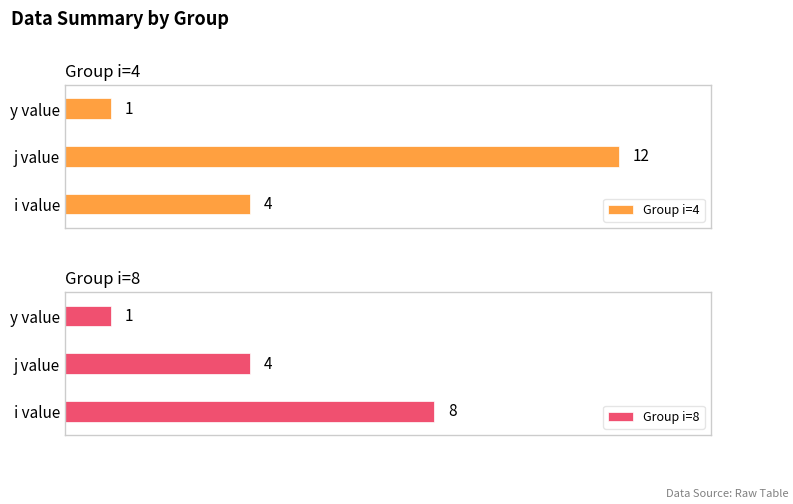

Which category has the lowest value in the Group i=4 series?

y value